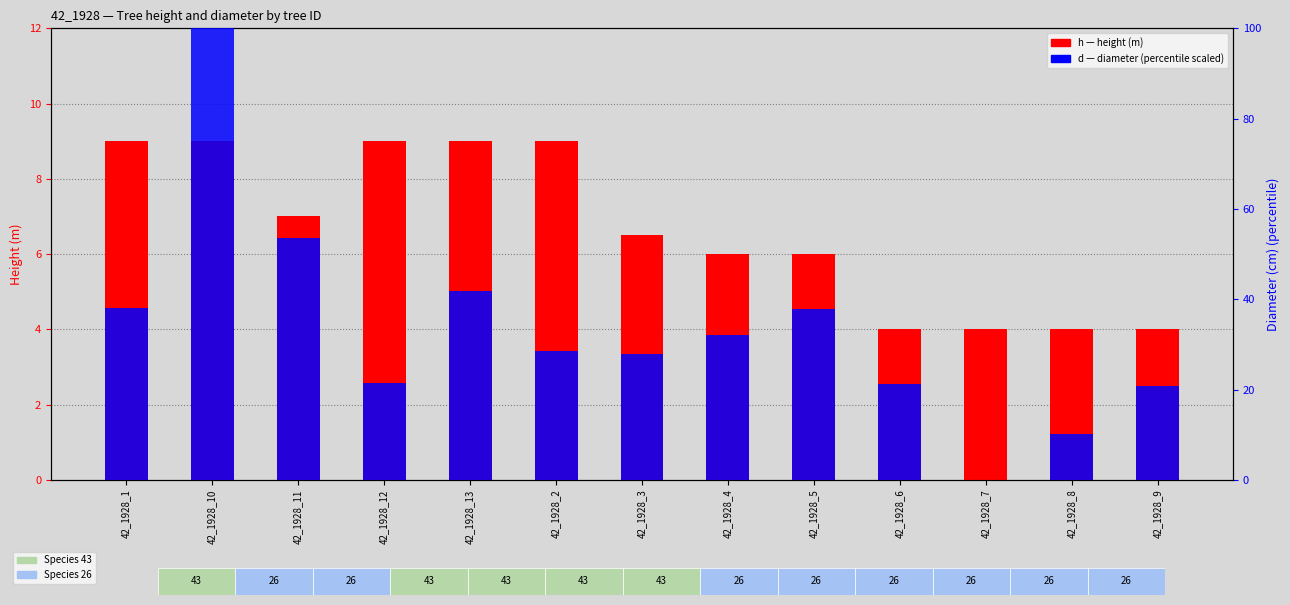

How many values in the h (height m) series are below 6?

4